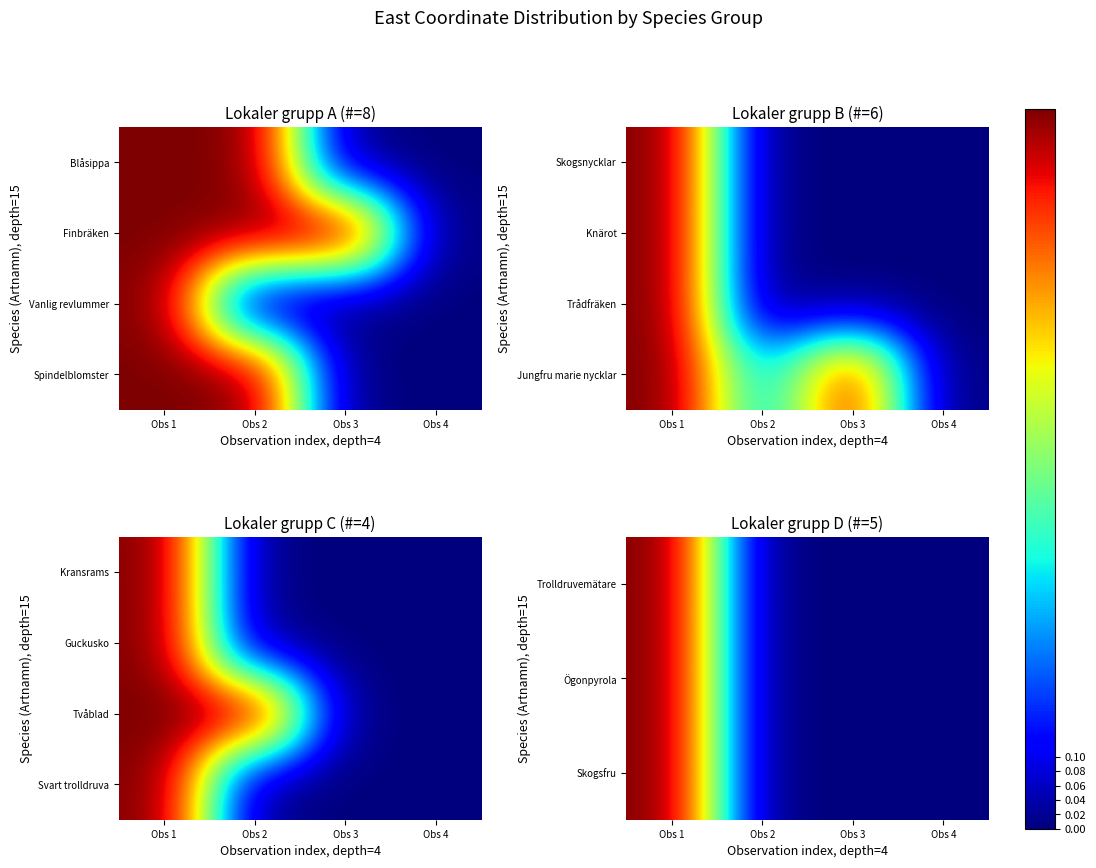

What is the greatest value displayed?

1